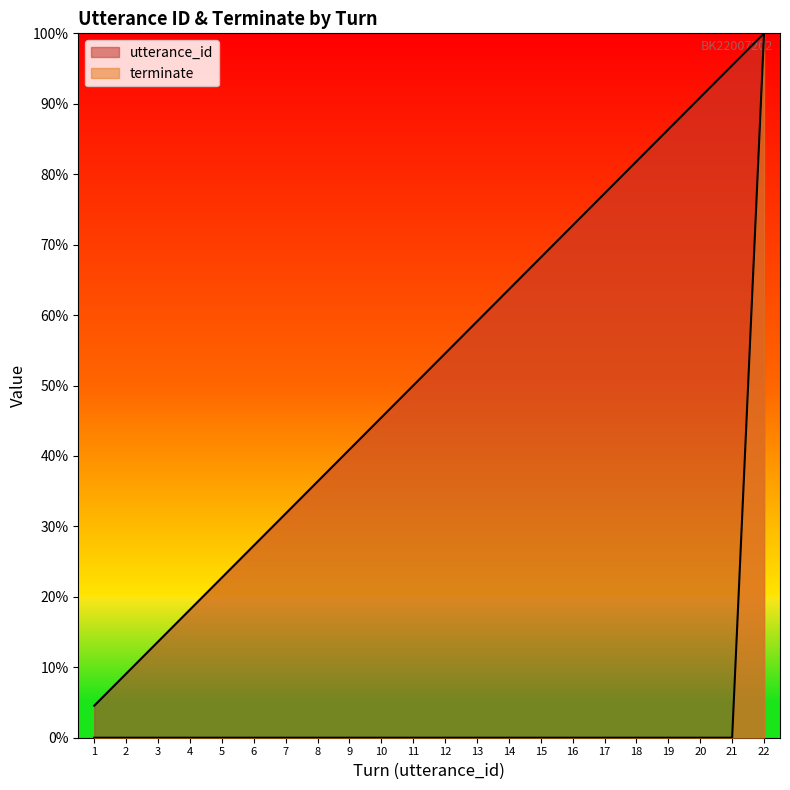

What is the average value of the utterance_id series?

52.3